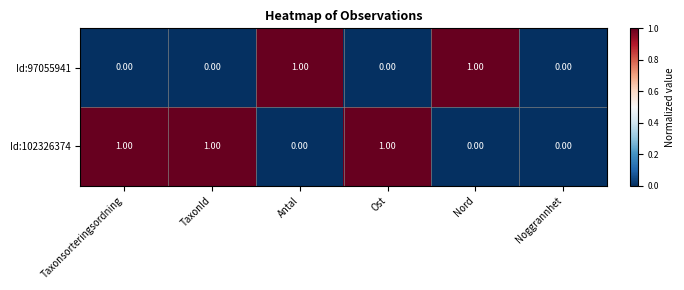

What is the greatest value displayed?

1